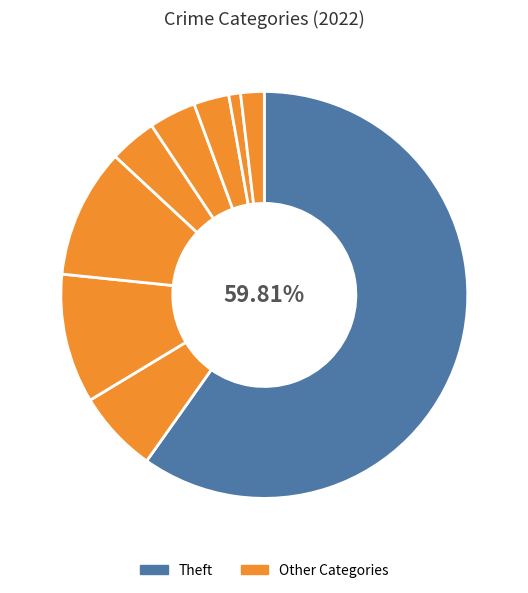

What is the largest slice in the pie chart?

Theft